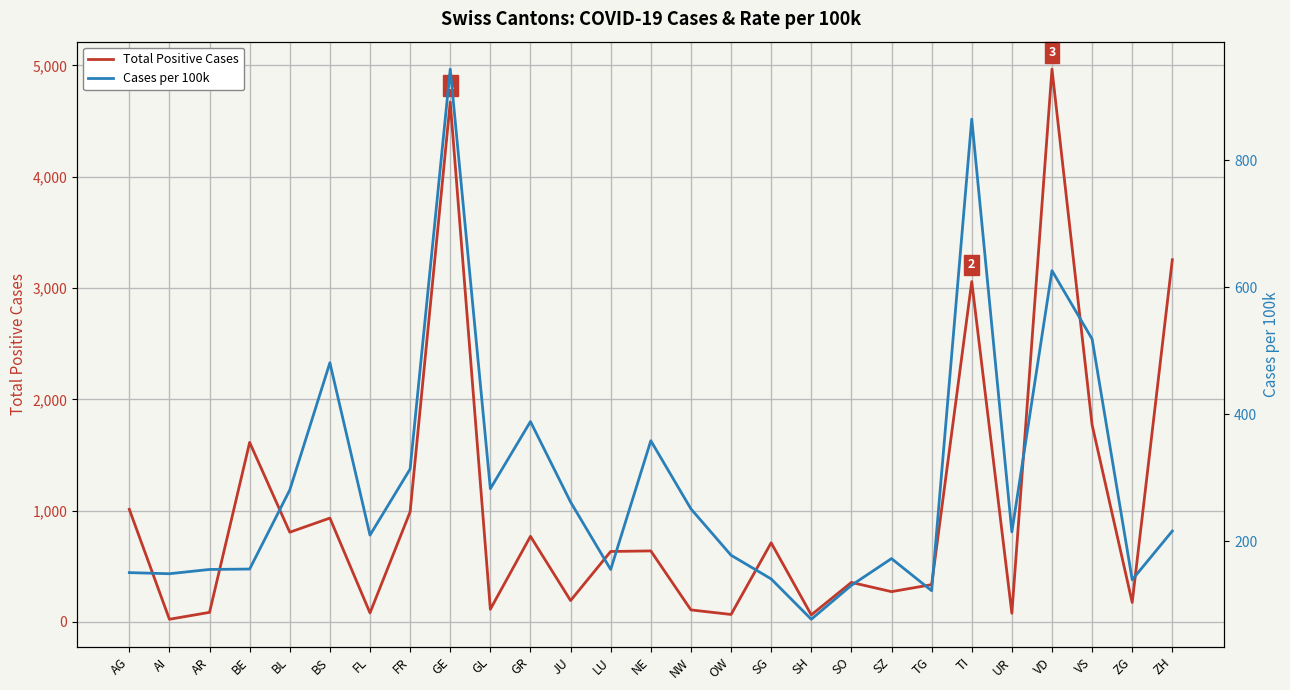

What is the lowest value of the Total Positive Cases series?

24